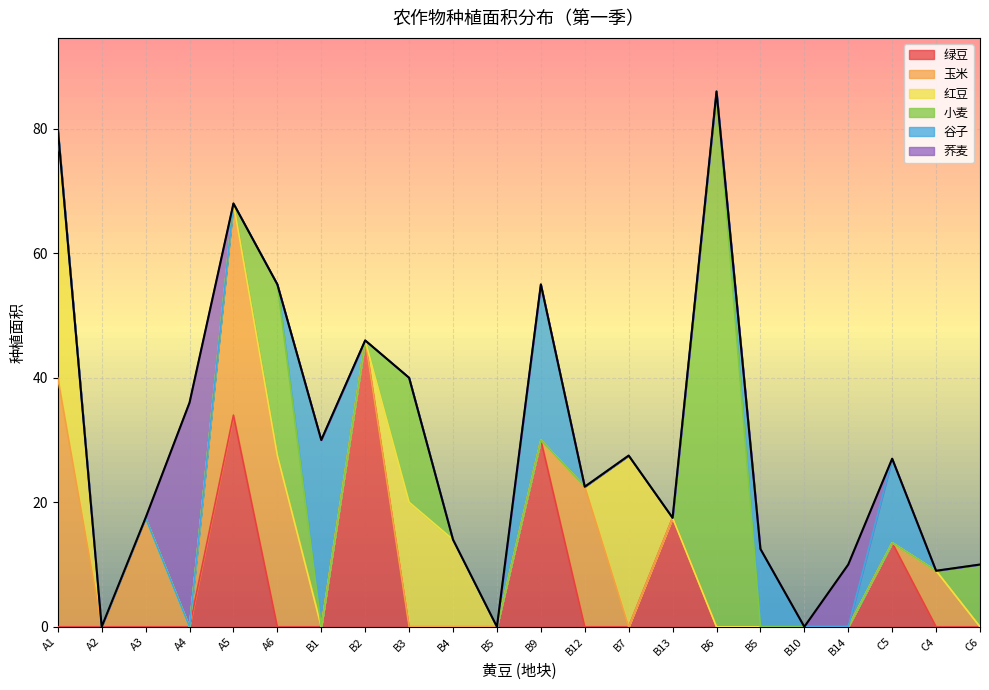

Where is the first local maximum for 谷子?

B1